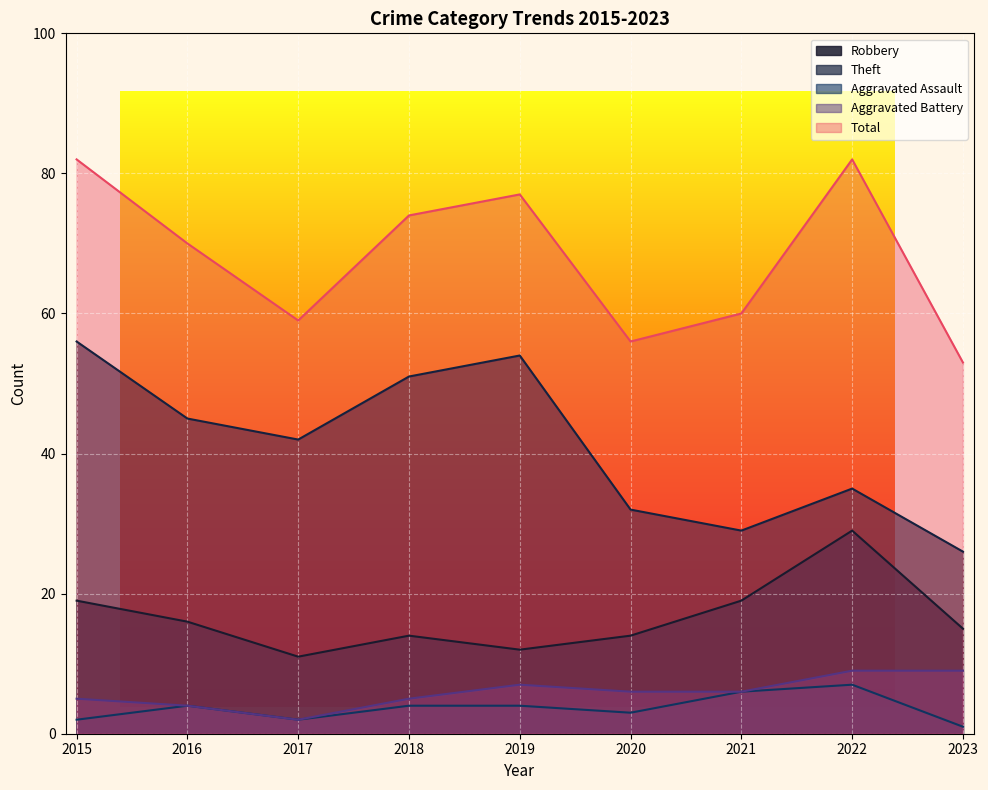

What are all the series names shown in the legend?

Robbery, Theft, Aggravated Assault, Aggravated Battery, Total